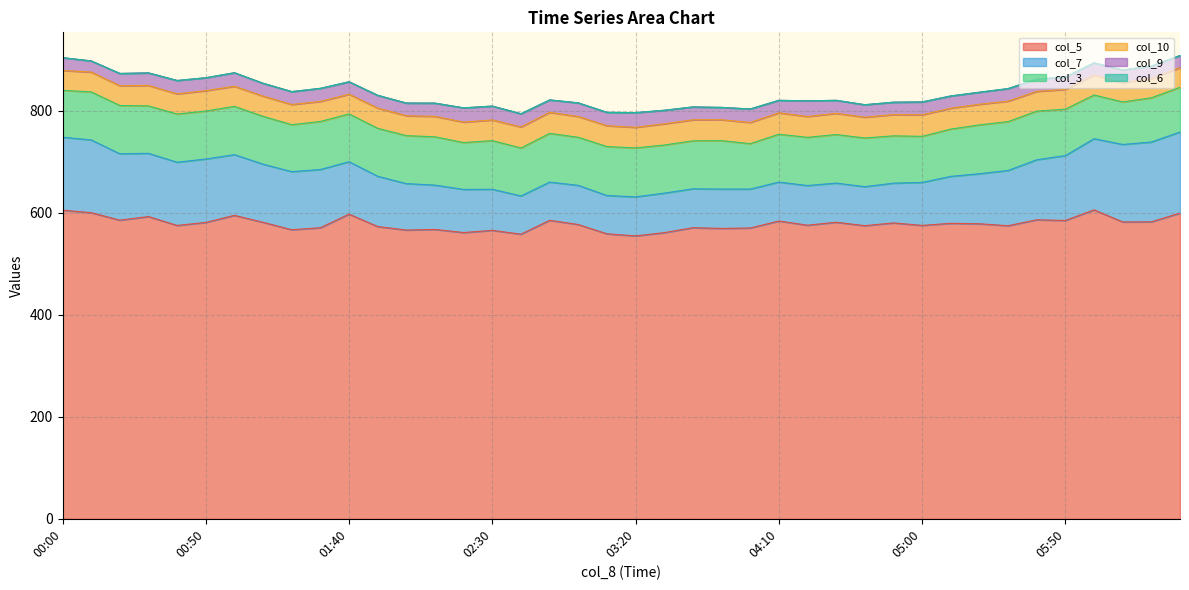

What is the difference between the maximum and minimum values in the col_7 series?

84.0